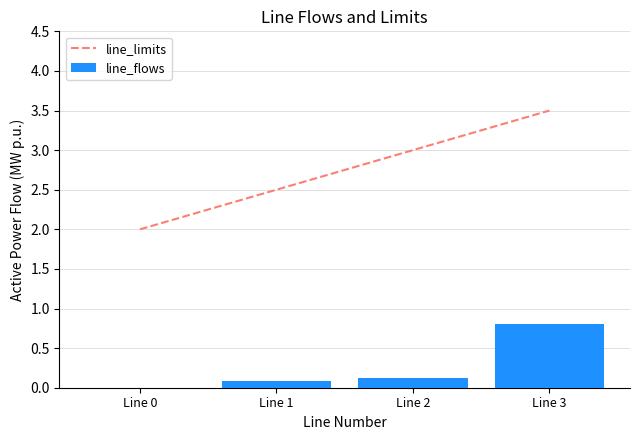

True or false: line_flows has a value of 0.1 at Line 1.

True